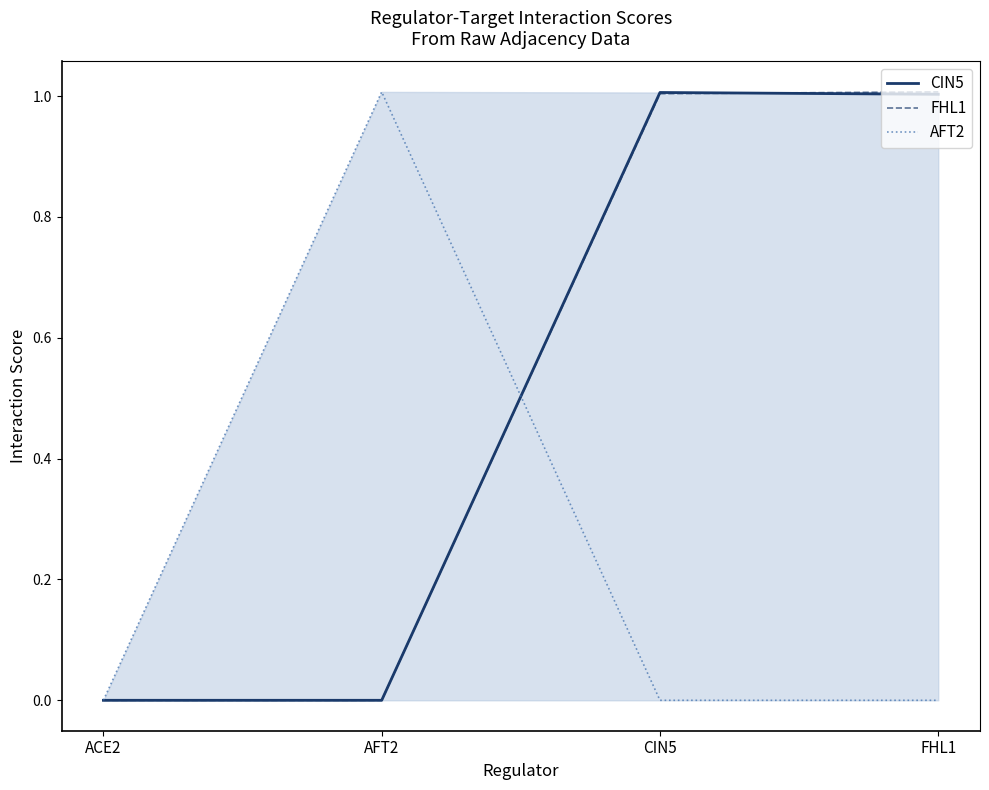

Is the value of FHL1 at FHL1 greater than the value of AFT2 at ACE2?

Yes